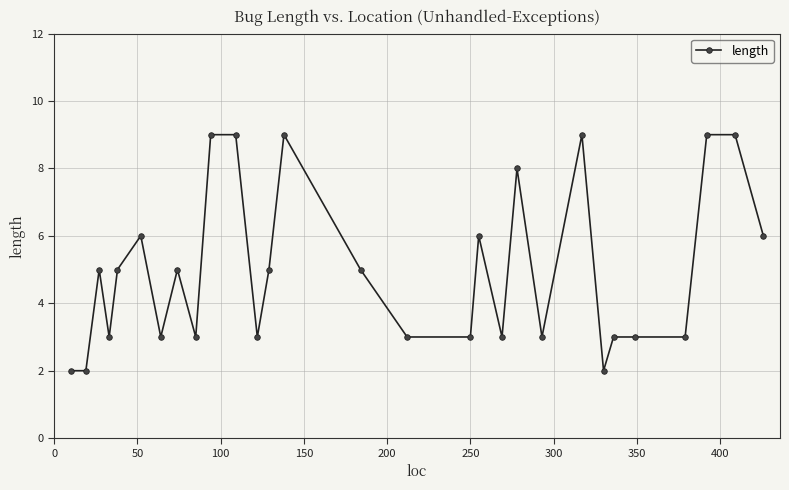

What is the maximum value shown in the chart?

9